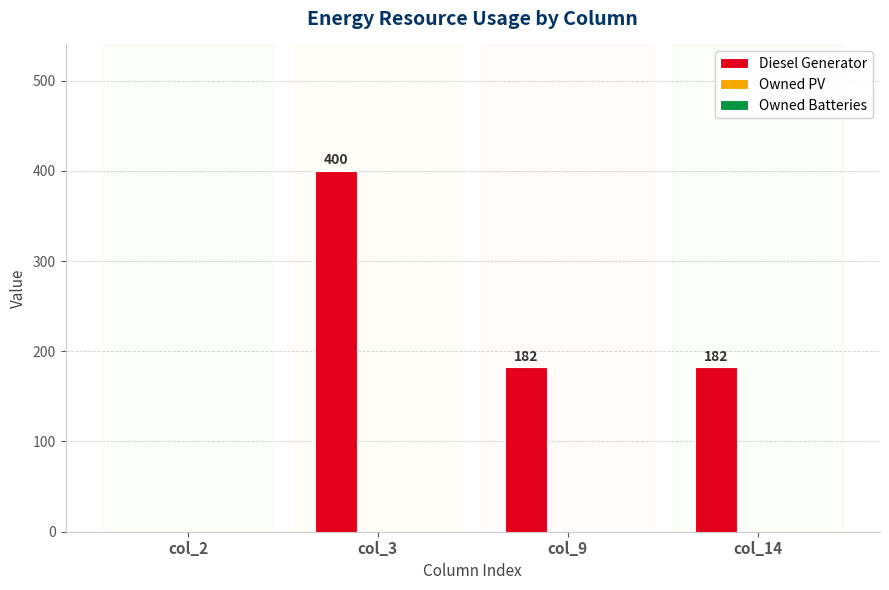

Reading right to left, list all the values displayed in this chart.

col_14=182	col_9=182	col_3=400	col_2=0